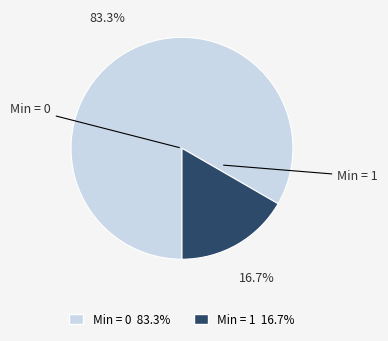

Is there any slice that represents more than half of the pie?

Yes